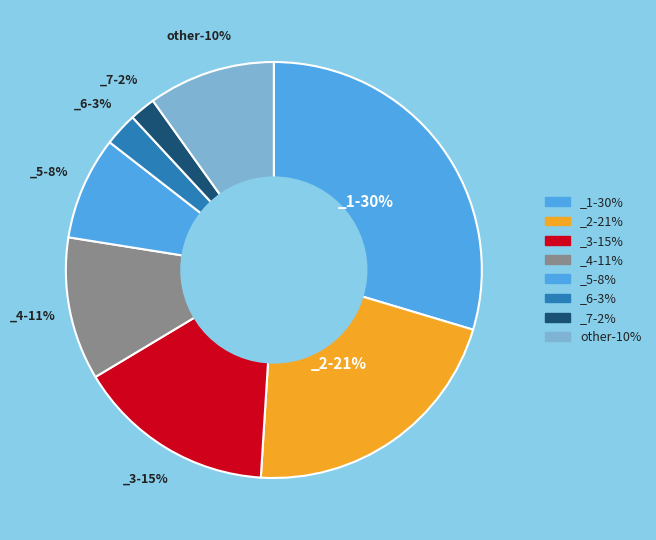

Which slice is the largest?

_1